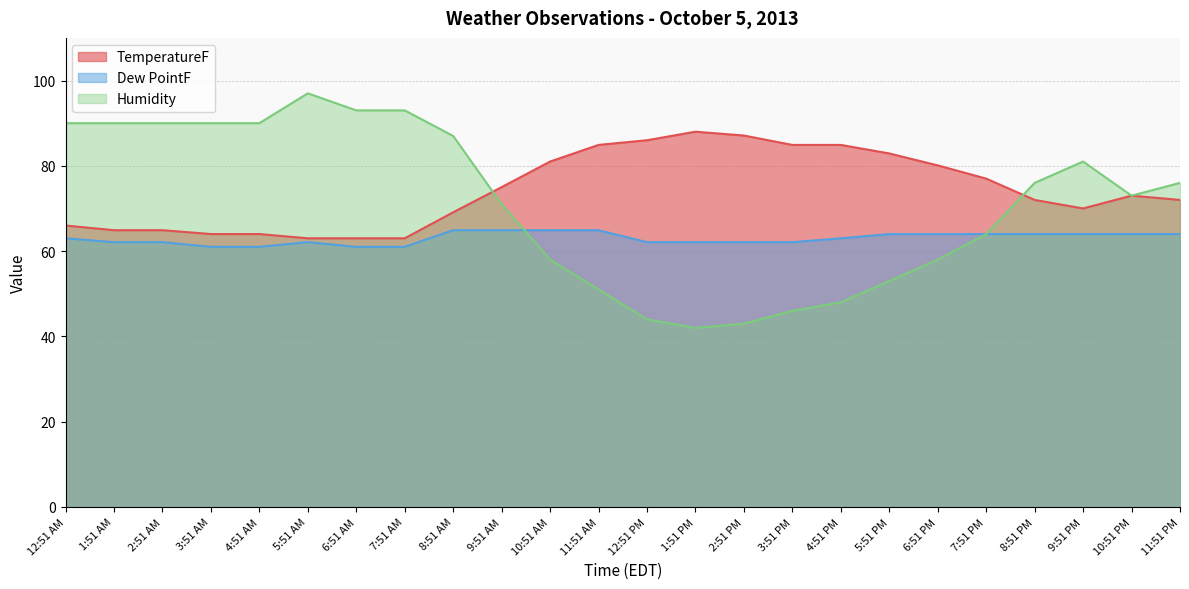

True or false: TemperatureF and Humidity intersect in this chart.

True